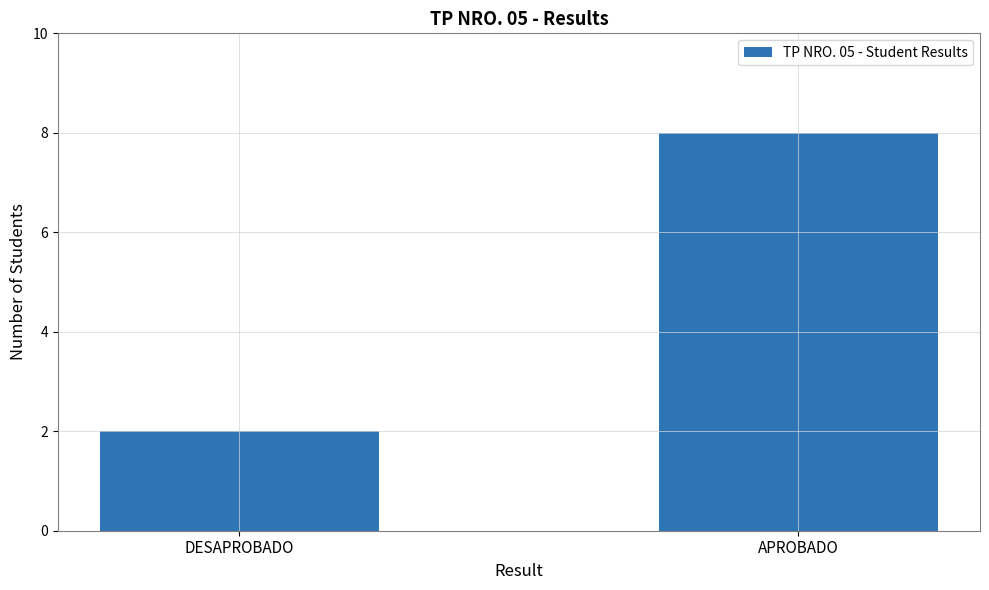

What is the difference between the values at DESAPROBADO and APROBADO?

6